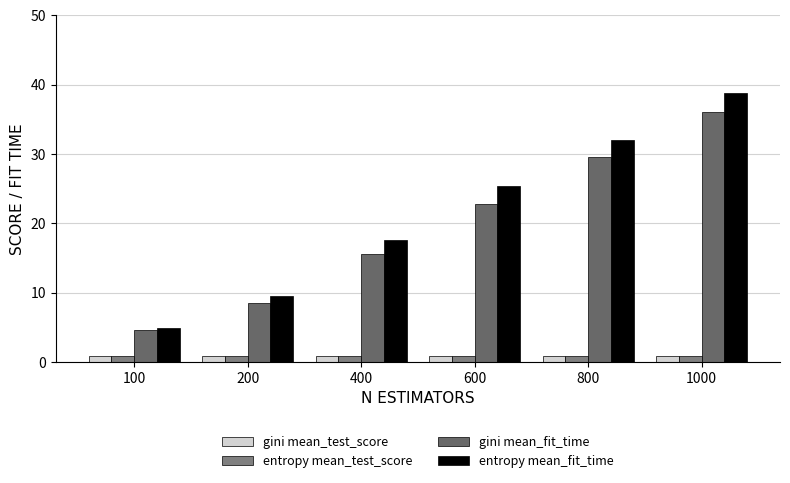

Reading left to right, extract all data points from this chart.

gini mean_test_score: 0.9	0.9	0.9	0.9	0.9	0.9
entropy mean_test_score: 0.9	0.9	0.9	0.9	0.9	0.9
gini mean_fit_time: 4.6	8.5	15.6	22.8	29.6	36.0
entropy mean_fit_time: 5.0	9.5	17.6	25.4	32.0	38.8